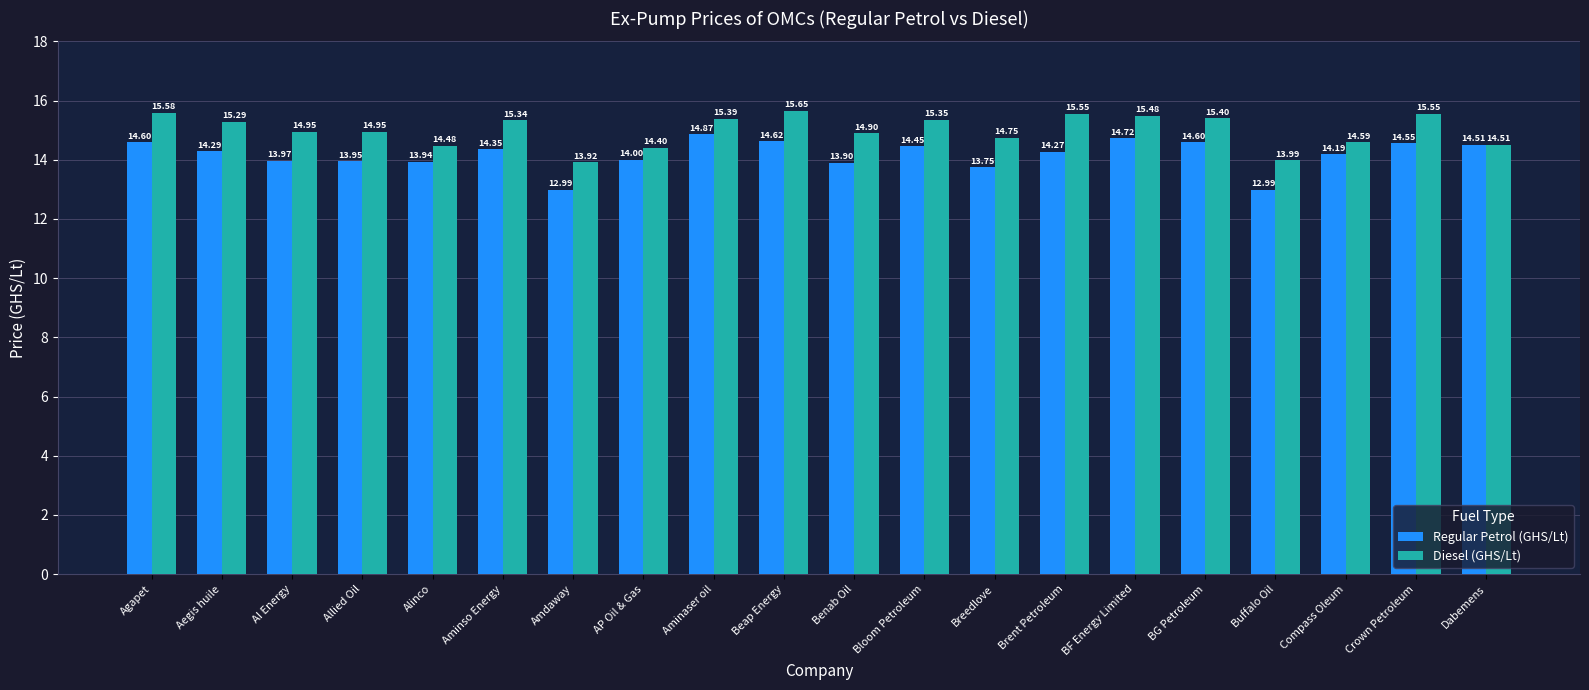

Rank the series by their average value, from lowest to highest.

Regular Petrol (GHS/Lt), Diesel (GHS/Lt)